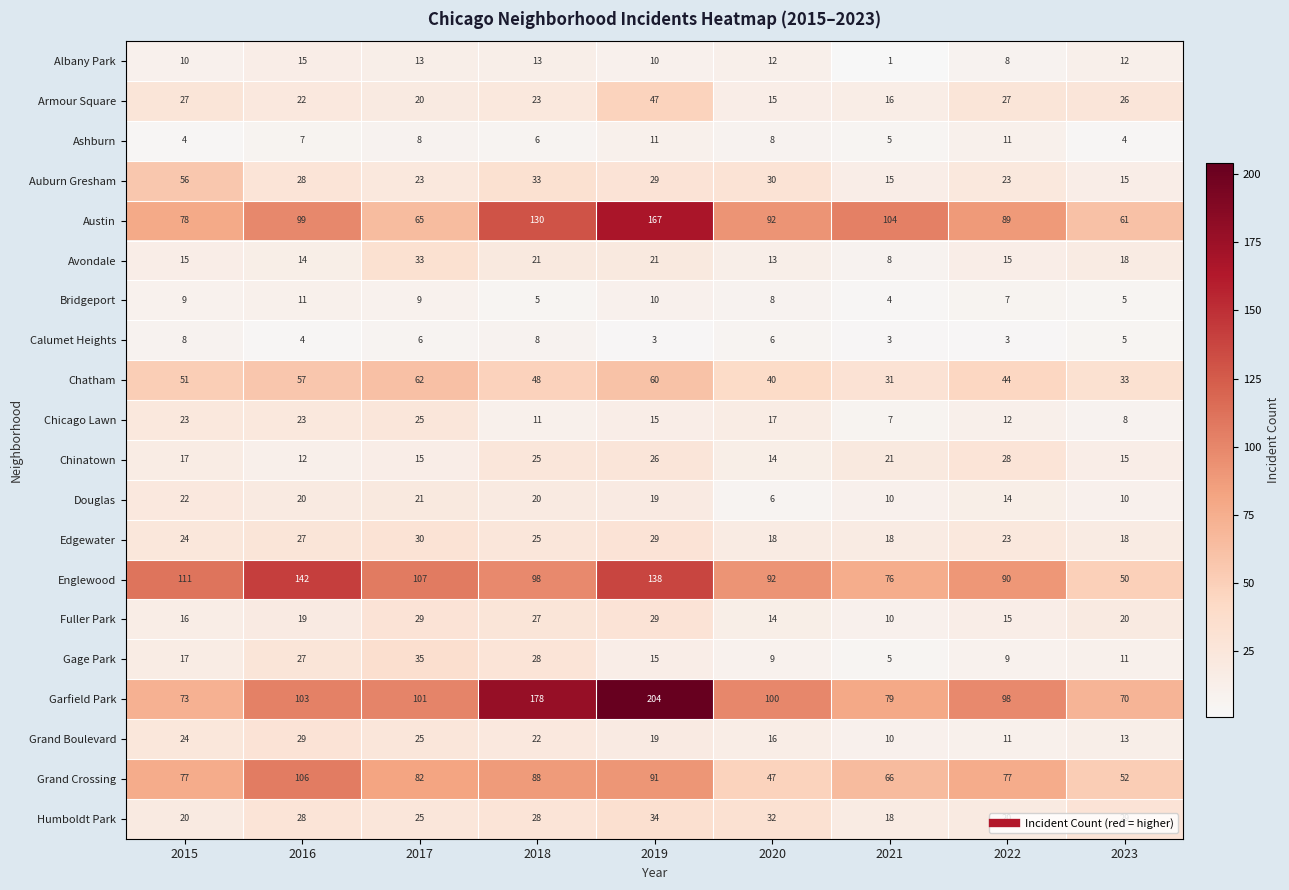

Where is Bridgeport nearest to the value 7?

2022